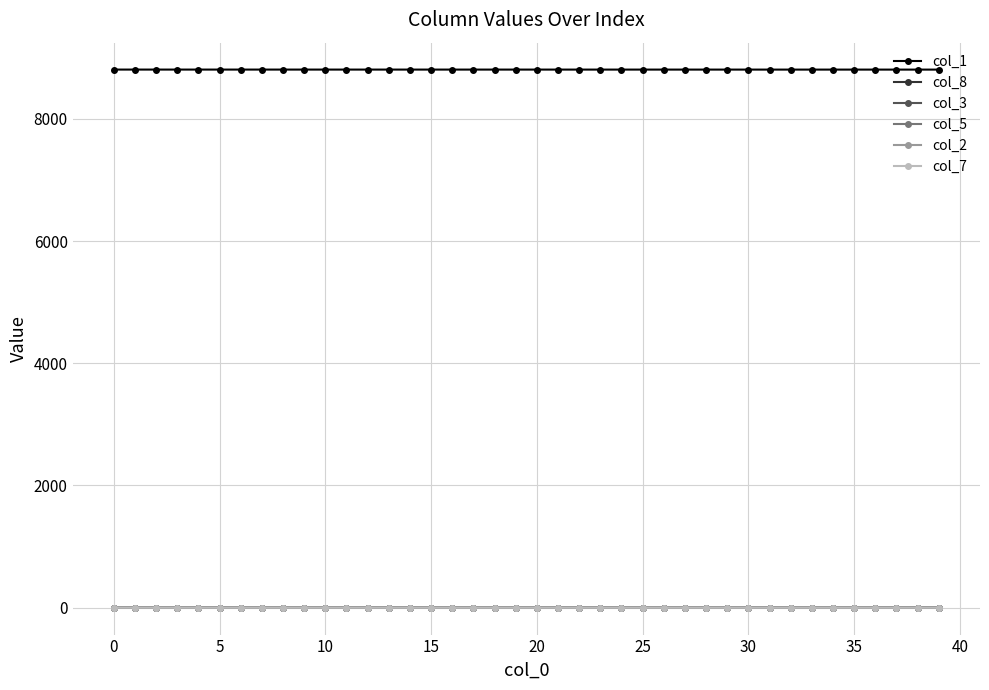

What is the value of the col_1 point at the 9th from the left?

8805.9